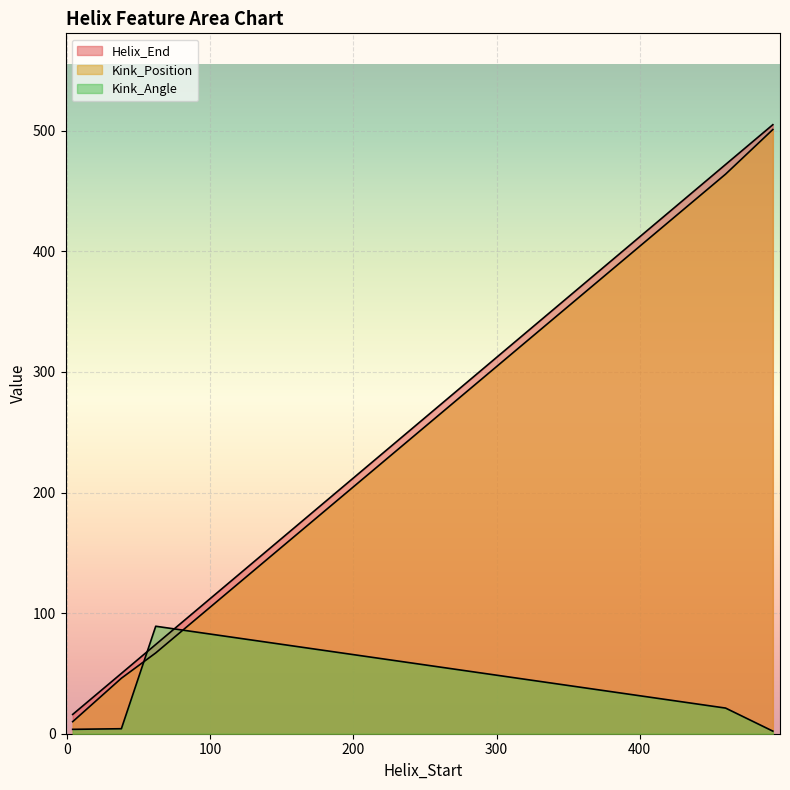

Between 38 and 493, which is larger?

493